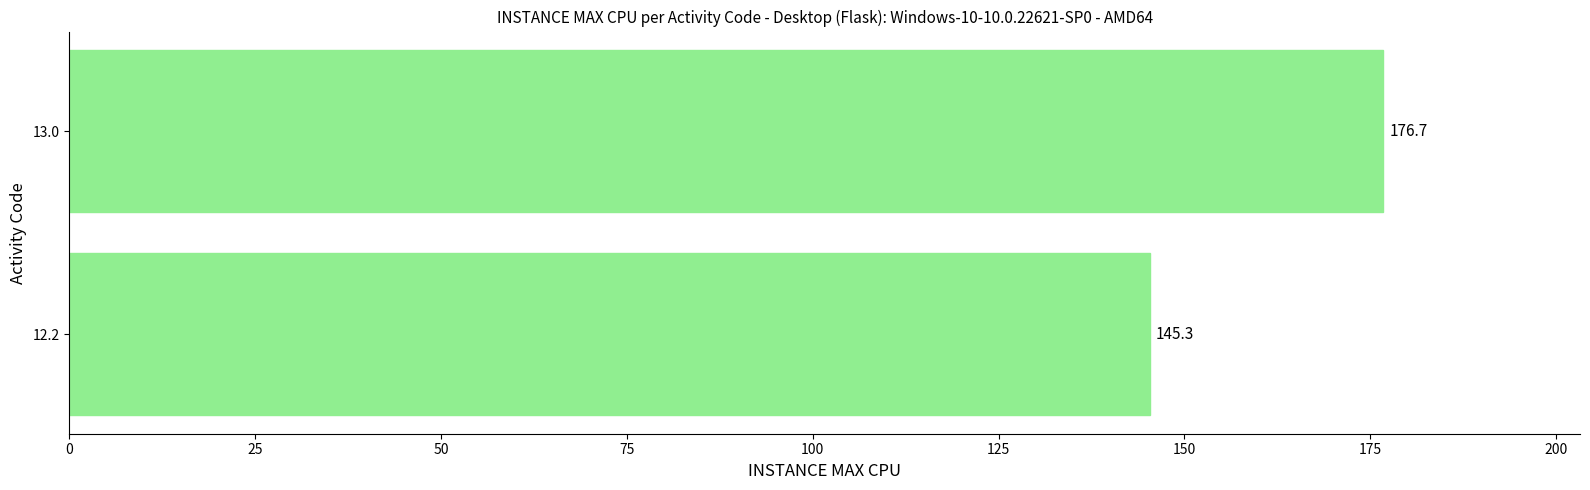

What is the change in value from 12.2 to 13.0?

+31.4